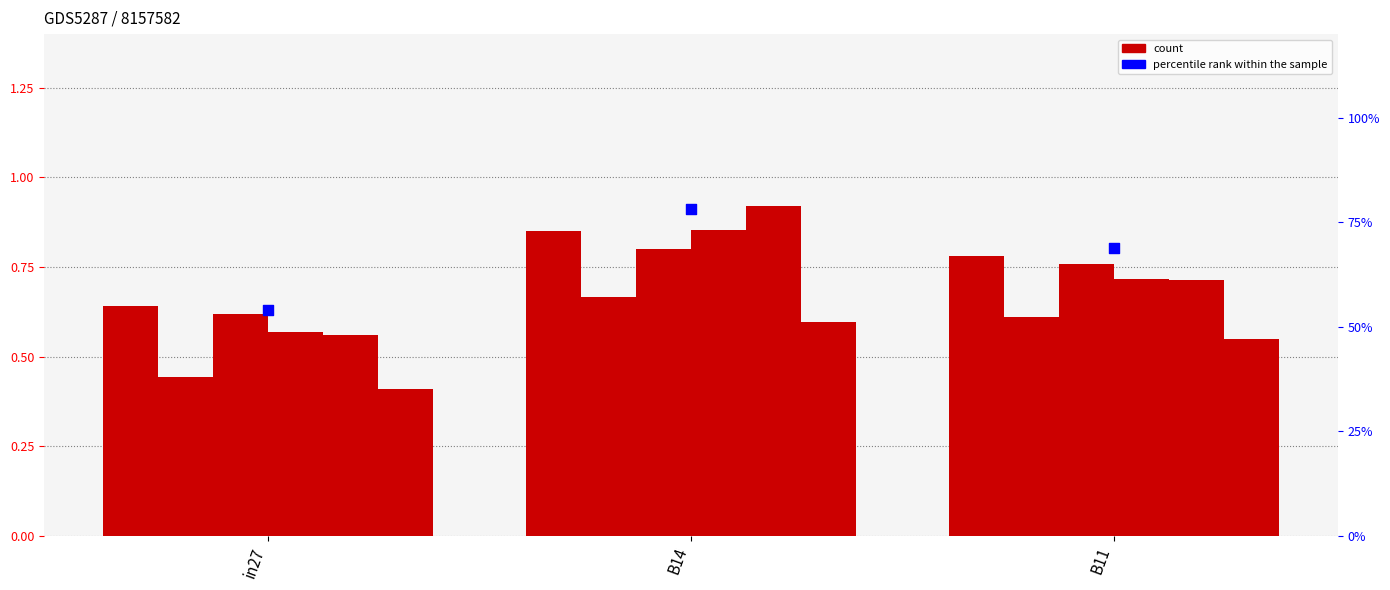

At which category is the sum across all series the highest?

B14